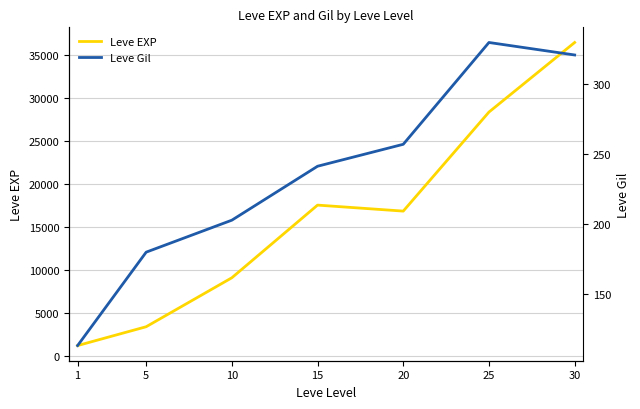

At how many categories does at least one series exceed 18015?

2